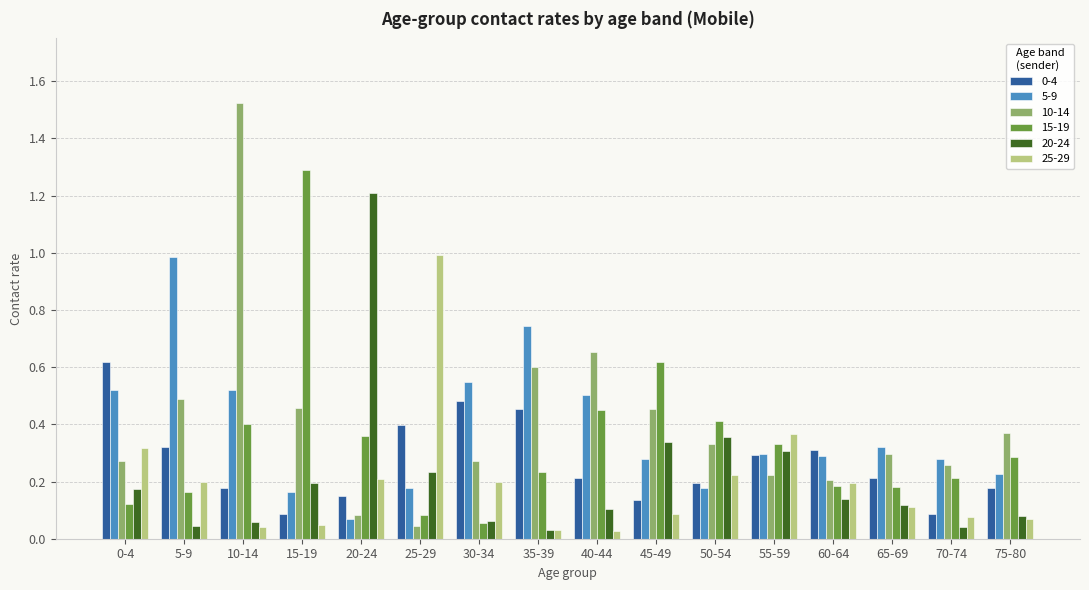

At which category is the sum across all series the highest?

10-14